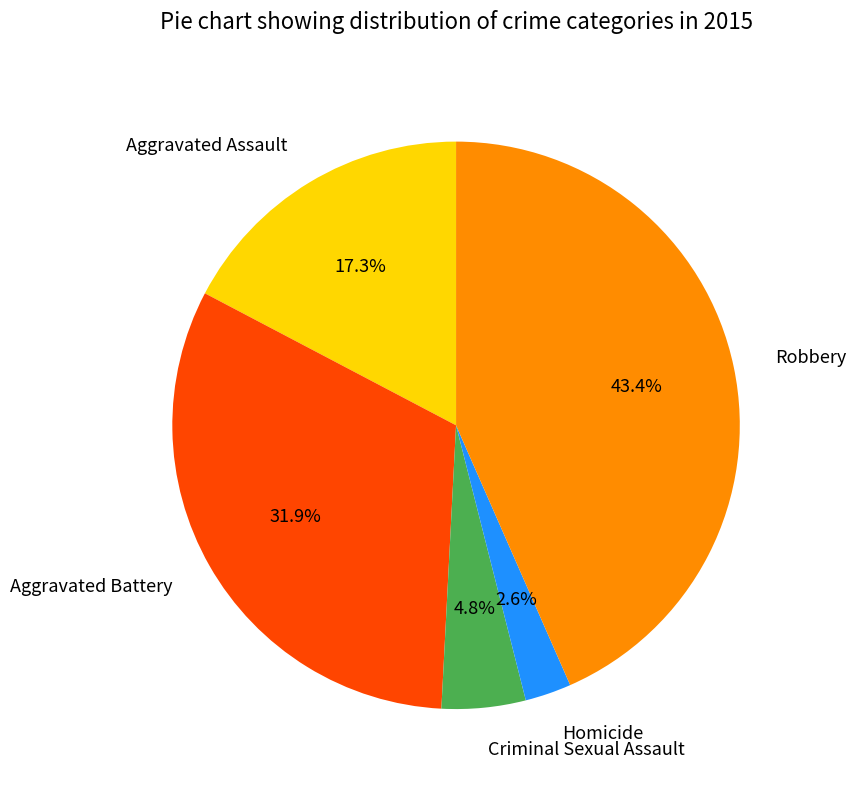

Rank the categories by value from lowest to highest.

Homicide, Criminal Sexual Assault, Aggravated Assault, Aggravated Battery, Robbery